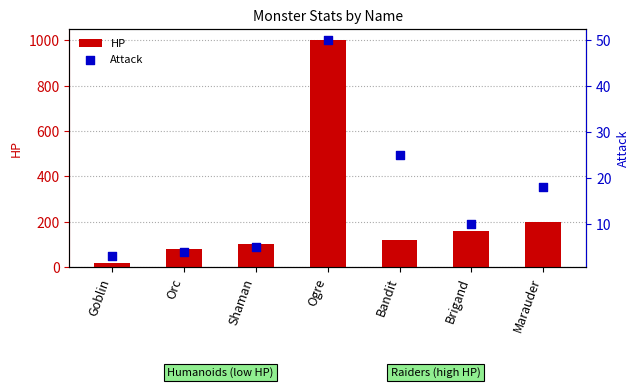

At how many categories does at least one series exceed 85?

5